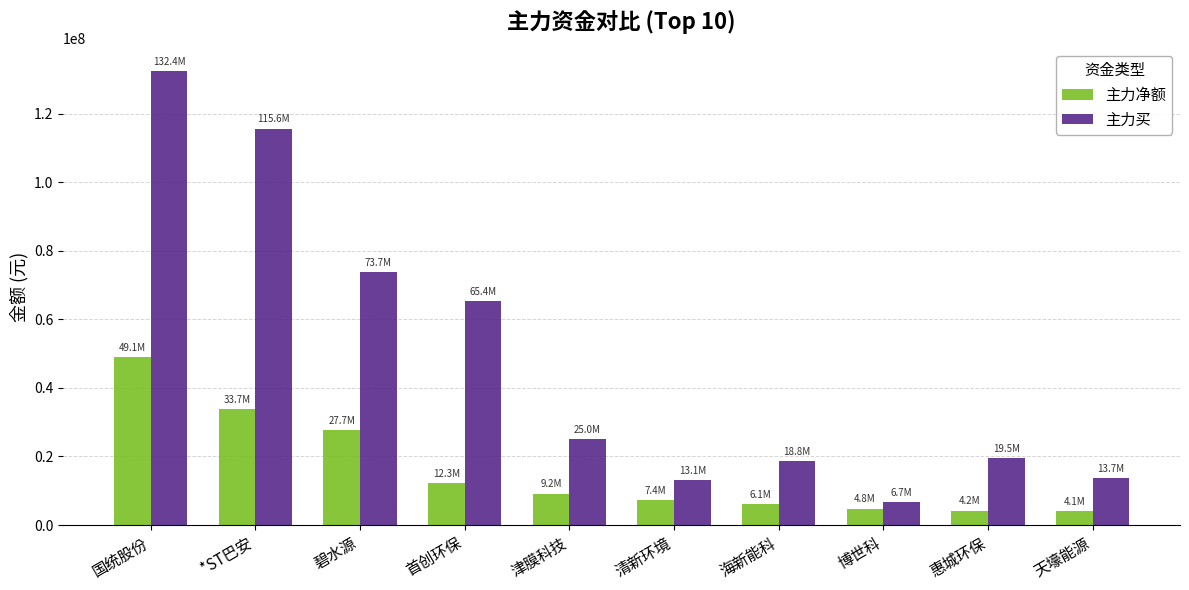

What position from the left is 惠城环保?

9